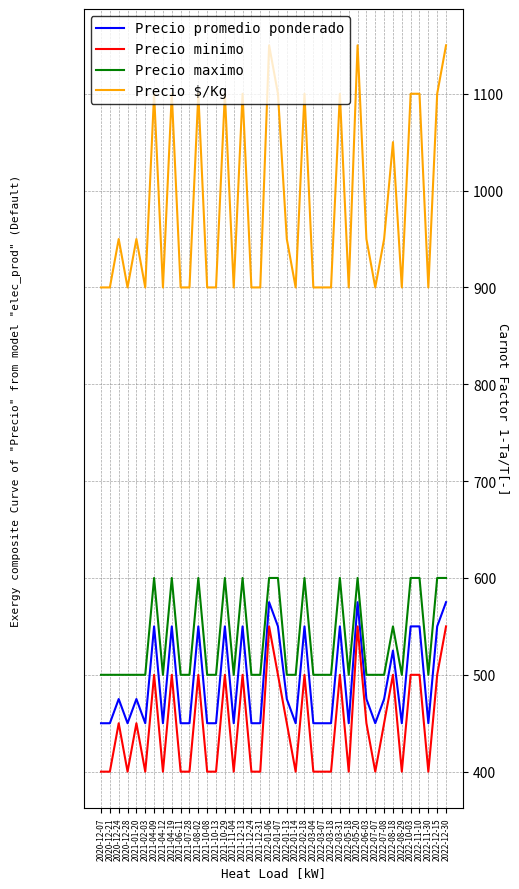

The value of Precio promedio ponderado at 2021-06-11 is 712. True or false?

False